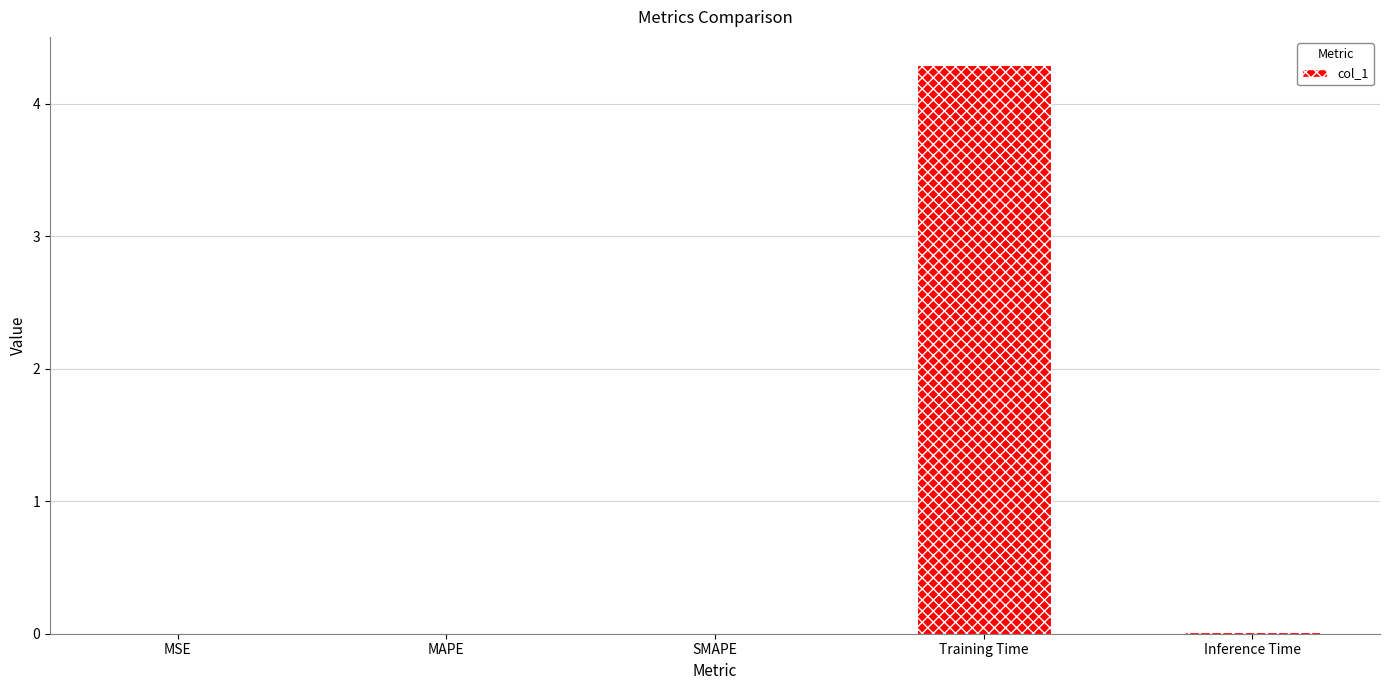

What is the sum of all values?

4.3